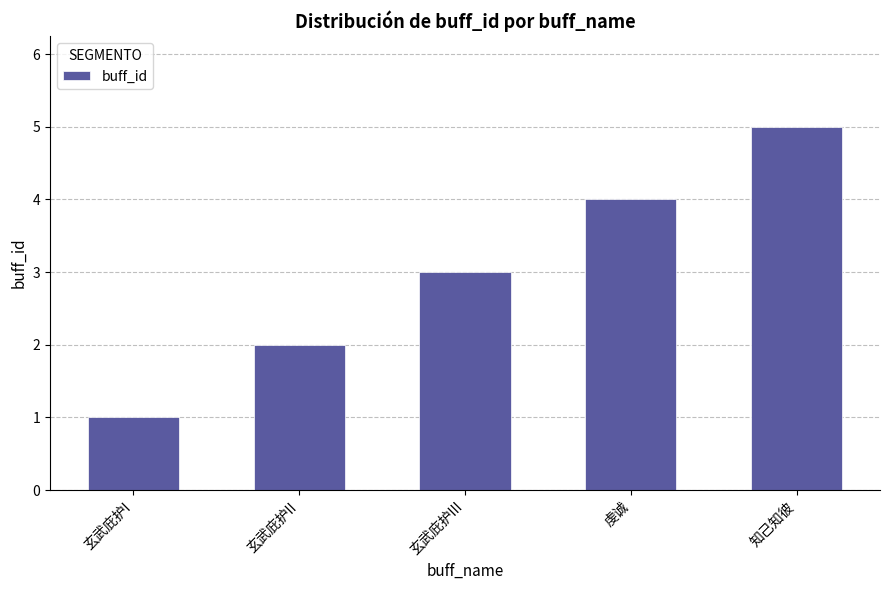

What is the average value?

3